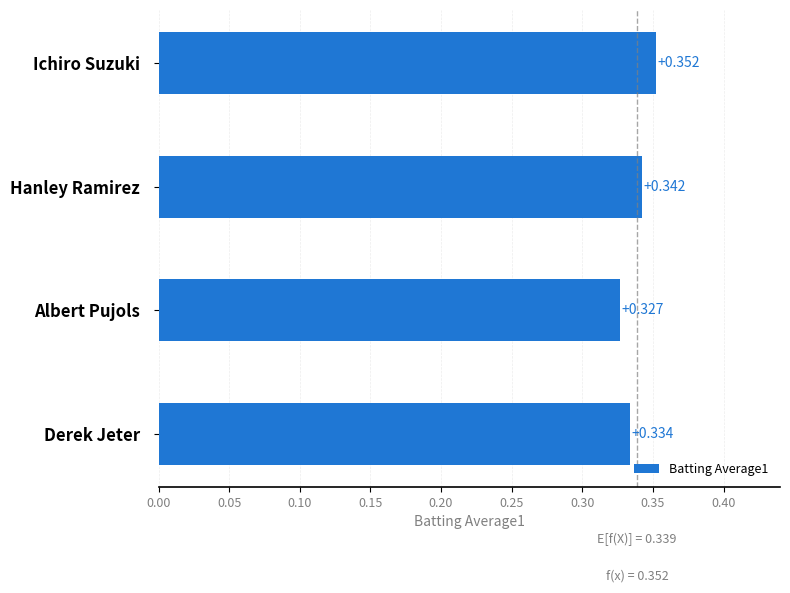

Which category has the lowest value across all series?

Albert Pujols